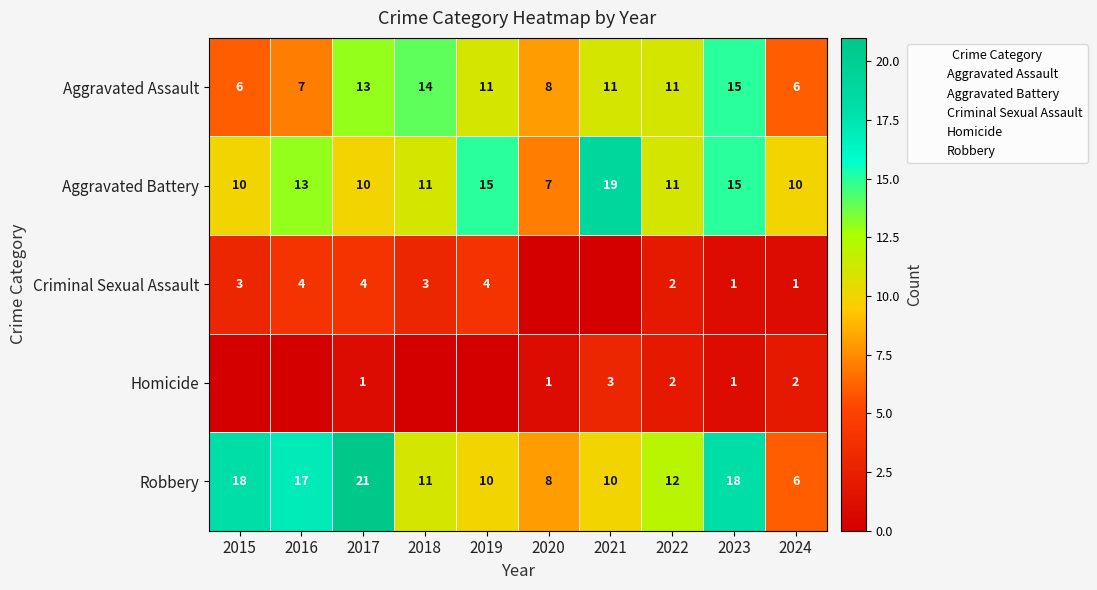

At which label does Homicide first exceed 1?

2021